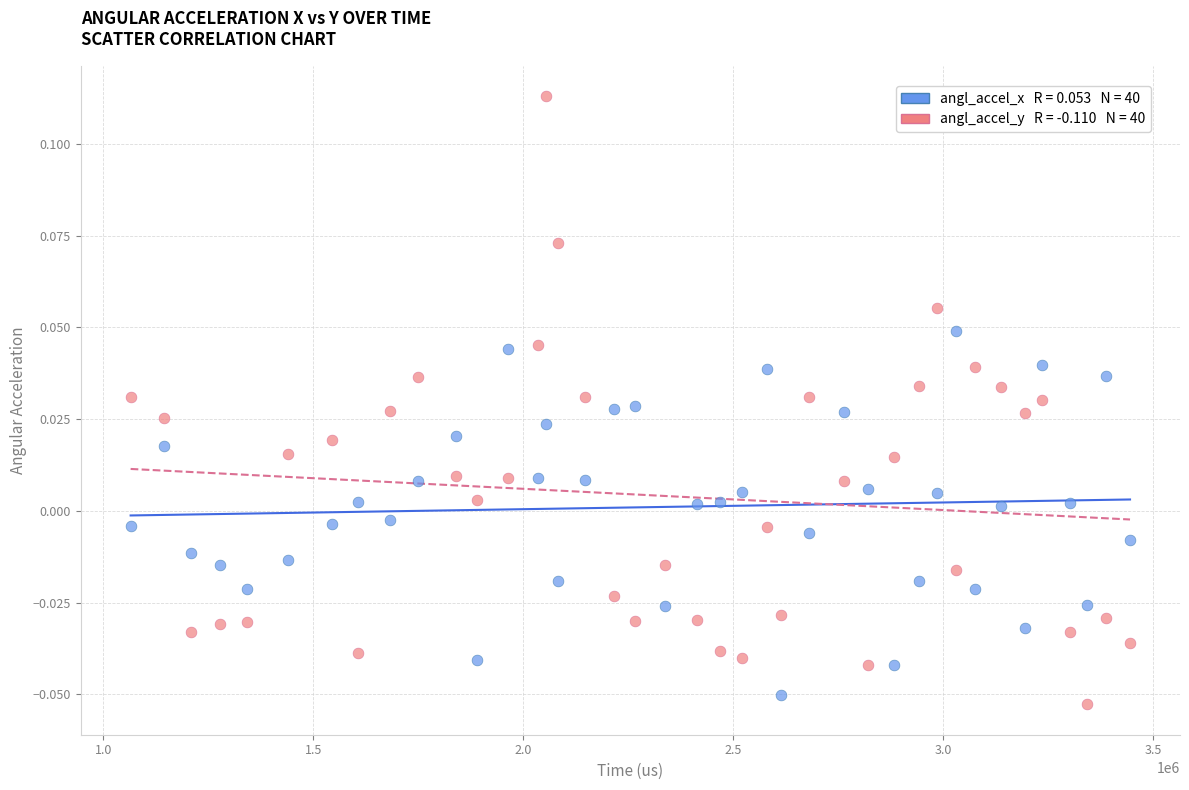

Across all data points, what is the range of X values (max minus min)?

2379881.0